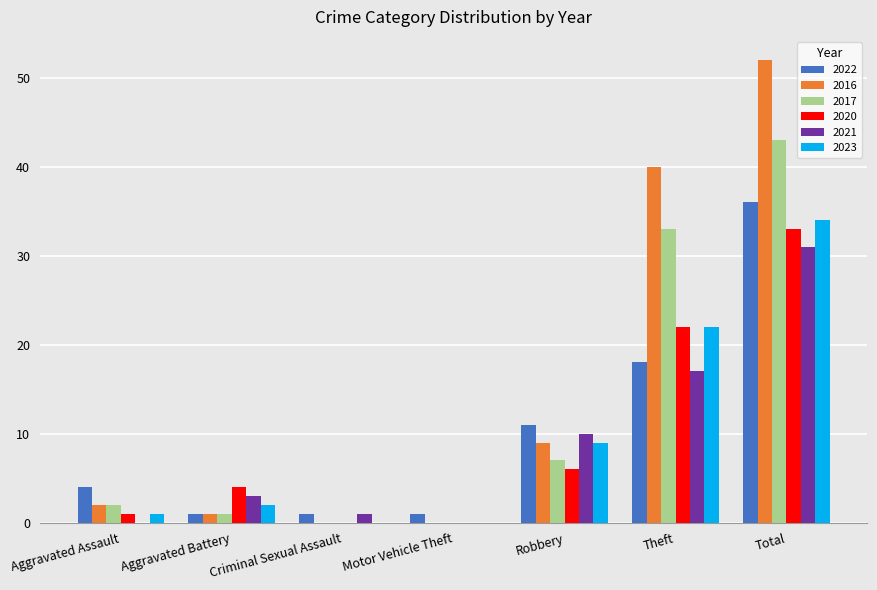

What is the maximum value shown in the chart?

52